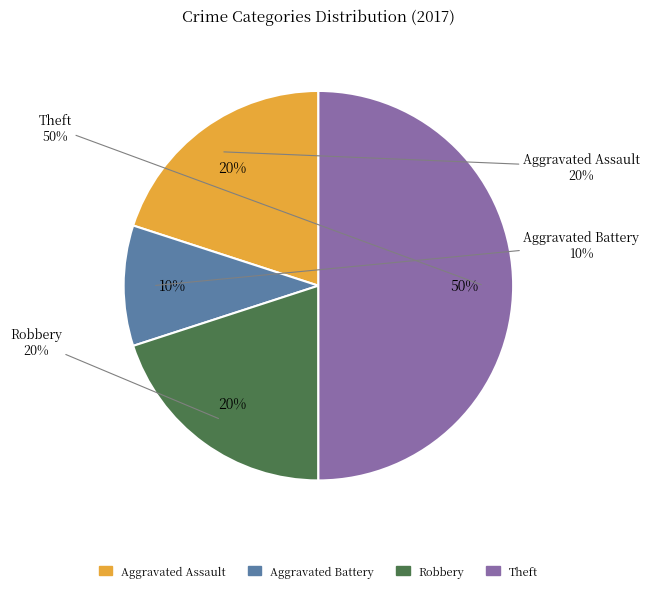

What is the largest slice in the pie chart?

Theft